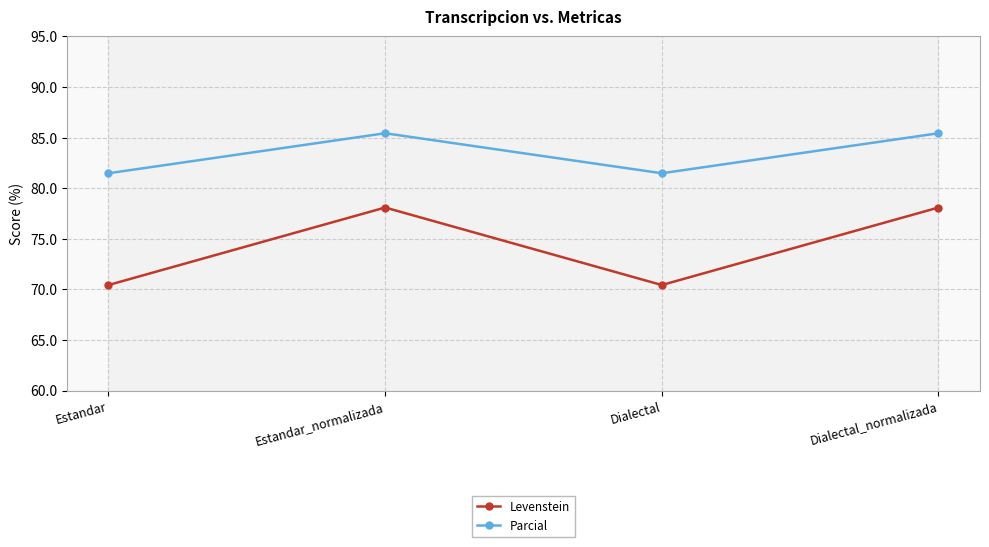

What is the value of the Parcial point at the 3rd from the left?

81.5